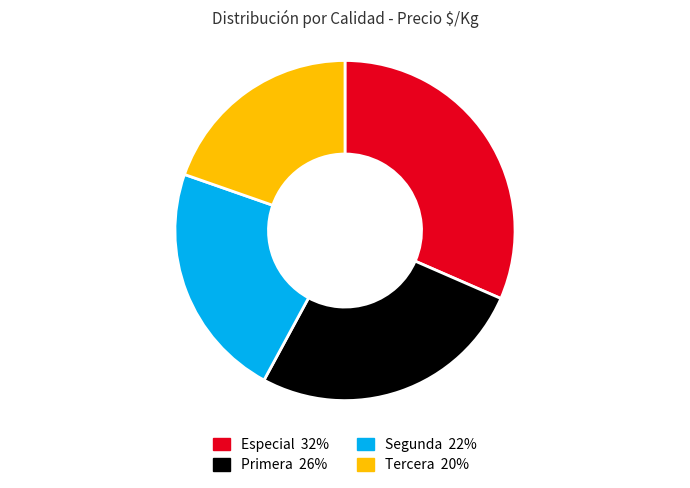

Does Segunda represent more than half of the total?

No